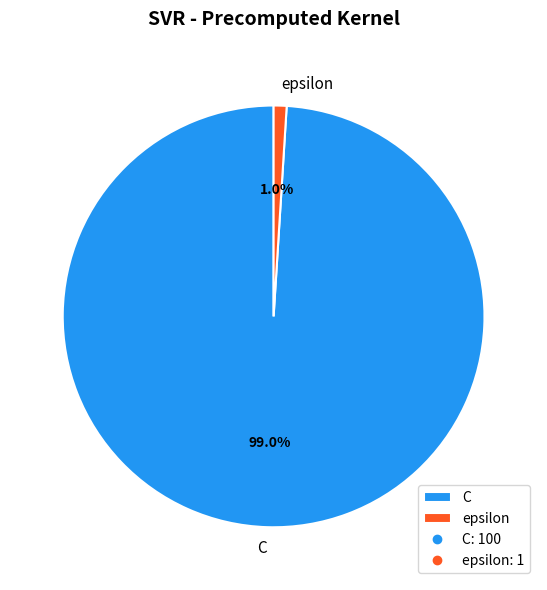

The C slice represents 89% of the pie. True or false?

False